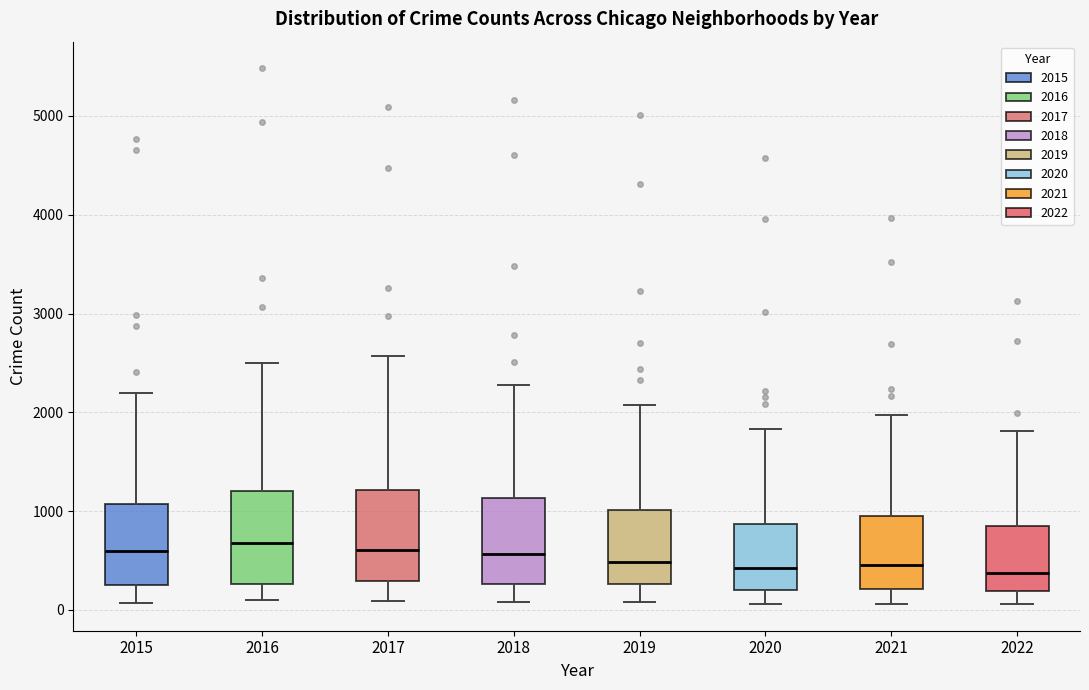

Reading left to right, read every box against the y-axis: the position of its median line, the range the box covers, and the ends of its whiskers. The values are not printed on the chart, so give them approximately, as read against the axis.

2015: median 600, box 300 to 1100, whiskers 100 to 2200
2016: median 700, box 300 to 1200, whiskers 100 to 2500
2017: median 600, box 300 to 1200, whiskers 100 to 2600
2018: median 600, box 300 to 1100, whiskers 100 to 2300
2019: median 500, box 300 to 1000, whiskers 100 to 2100
2020: median 400, box 200 to 900, whiskers 100 to 1800
2021: median 500, box 200 to 1000, whiskers 100 to 2000
2022: median 400, box 200 to 800, whiskers 100 to 1800